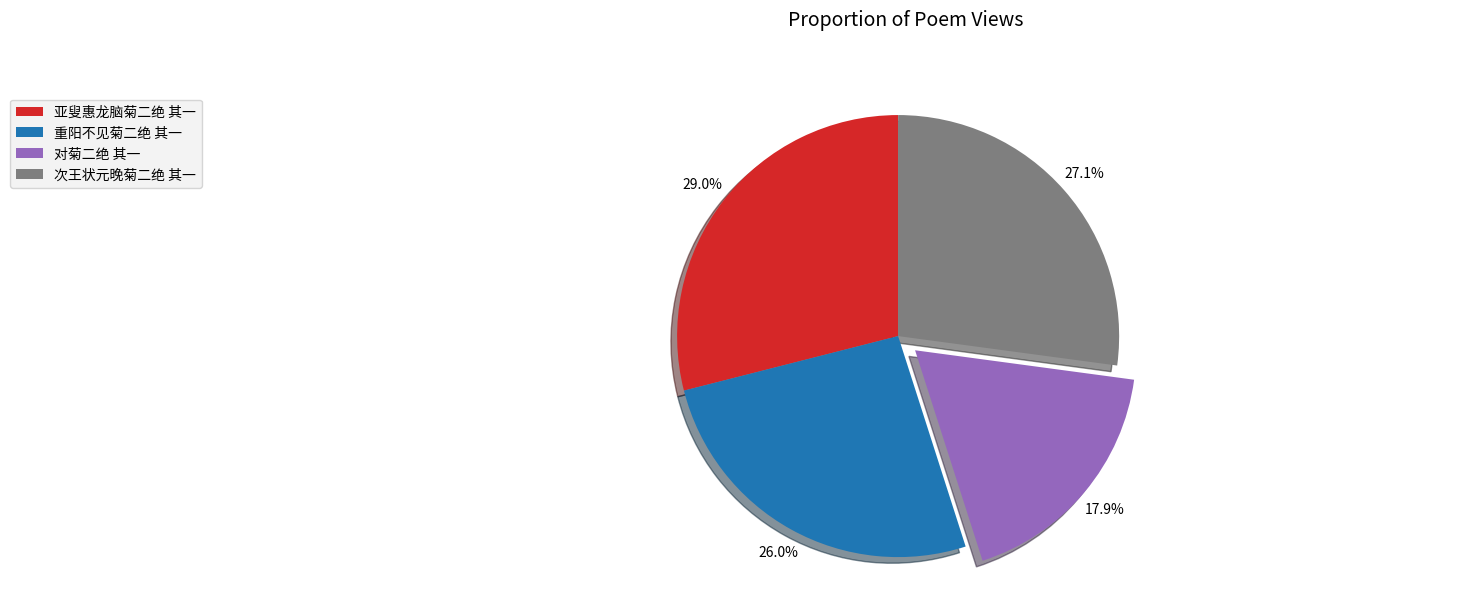

What is the largest slice in the pie chart?

亚叟惠龙脑菊二绝 其一